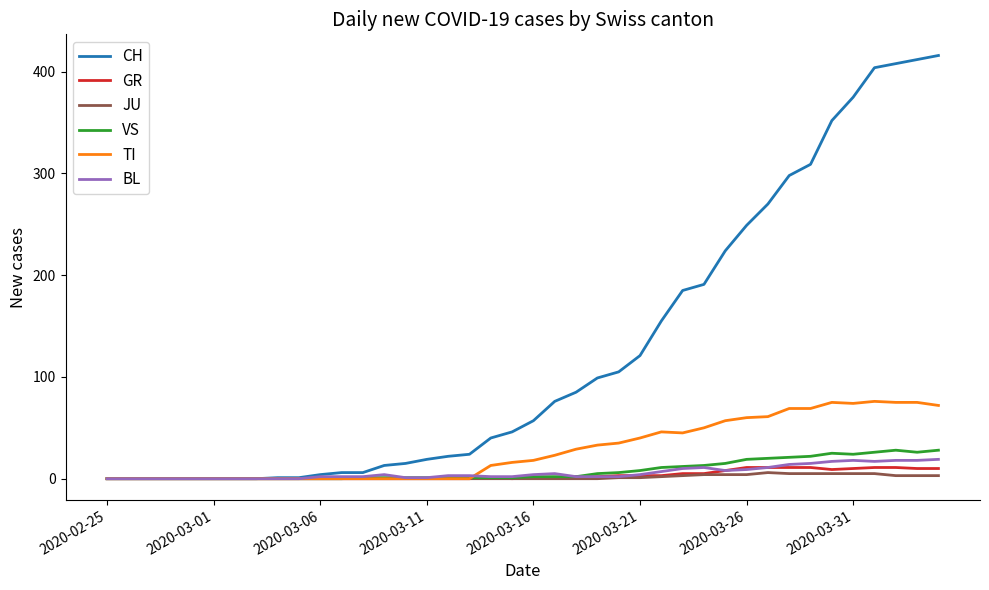

Which series has the largest total across all categories?

CH